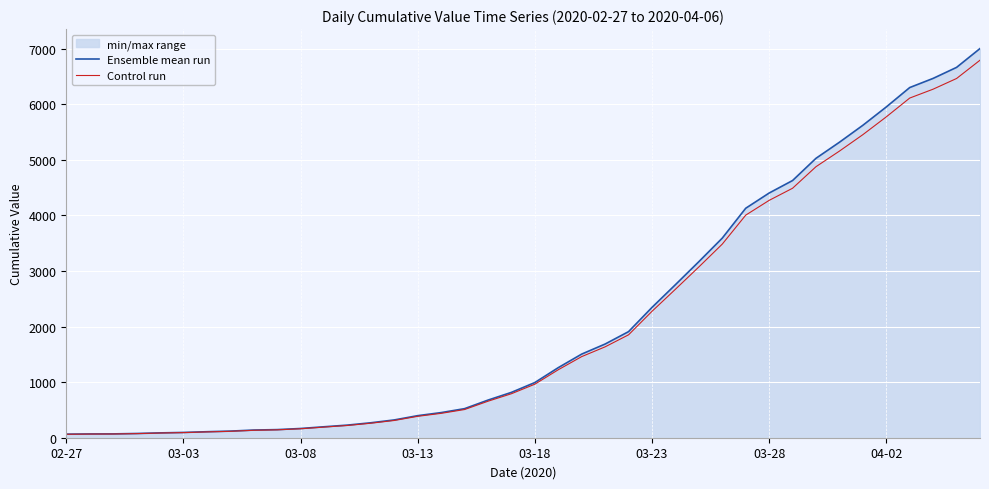

What is the value of the Ensemble mean run point at the 37th from the left?

6301.0